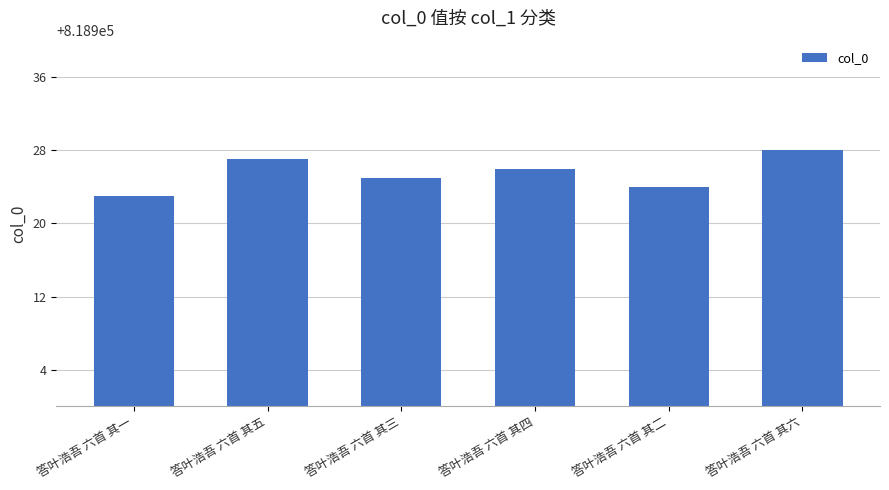

Does the chart contain any negative values?

No